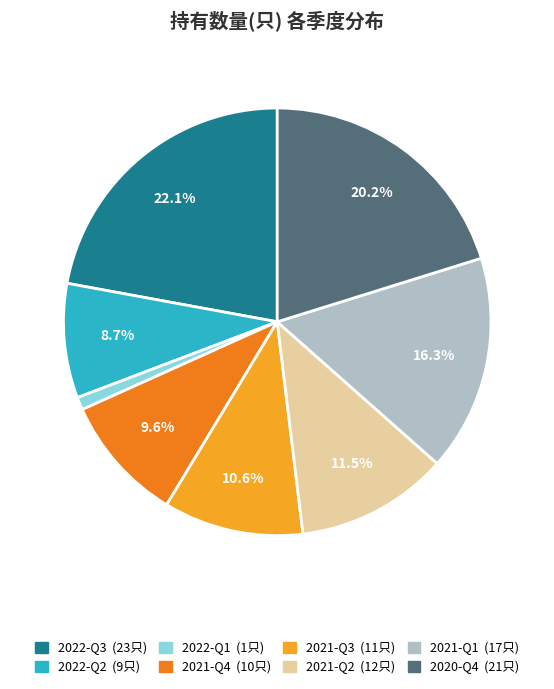

Which category has the biggest portion of the pie?

2022-Q3